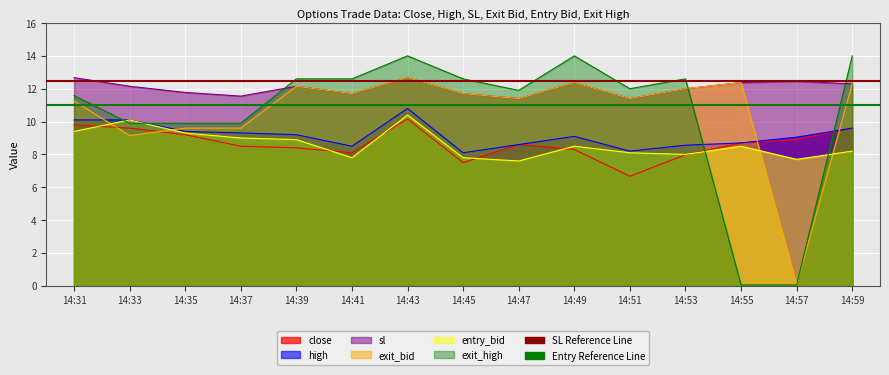

At which label does exit_high first exceed 12?

14:39